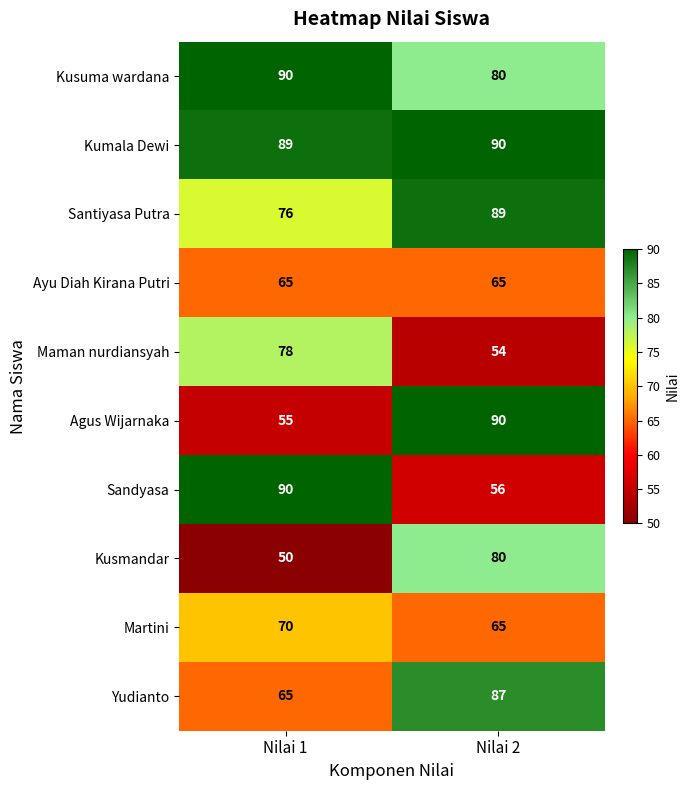

Reading right to left, transcribe all the data shown in this chart.

Kusuma wardana: Nilai 2=80	Nilai 1=90
Kumala Dewi: Nilai 2=90	Nilai 1=89
Santiyasa Putra: Nilai 2=89	Nilai 1=76
Ayu Diah Kirana Putri: Nilai 2=65	Nilai 1=65
Maman nurdiansyah: Nilai 2=54	Nilai 1=78
Agus Wijarnaka: Nilai 2=90	Nilai 1=55
Sandyasa: Nilai 2=56	Nilai 1=90
Kusmandar: Nilai 2=80	Nilai 1=50
Martini: Nilai 2=65	Nilai 1=70
Yudianto: Nilai 2=87	Nilai 1=65